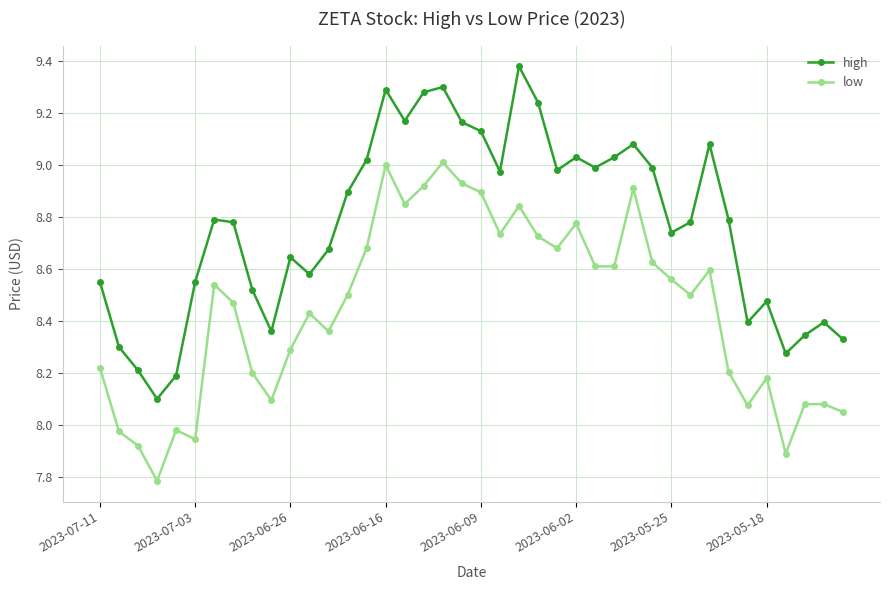

Count the number of categories in the chart.

40